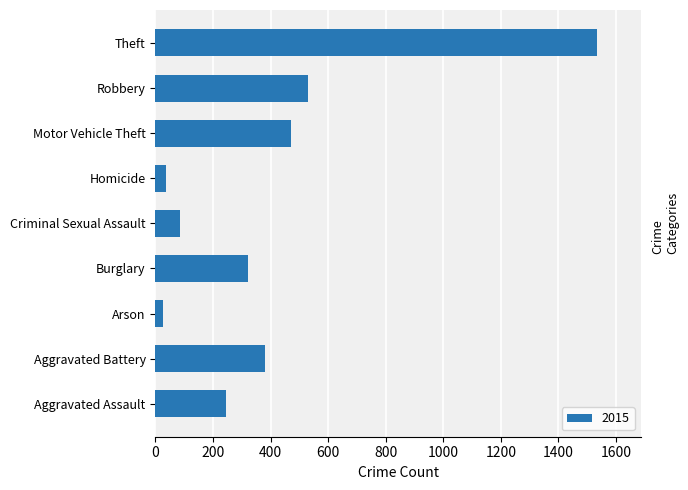

Between Aggravated Battery and Burglary, which is larger?

Aggravated Battery